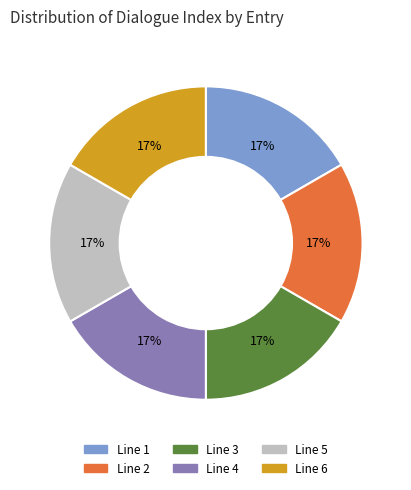

What is the ratio of the value at Line 4 to the value at Line 2?

1.0